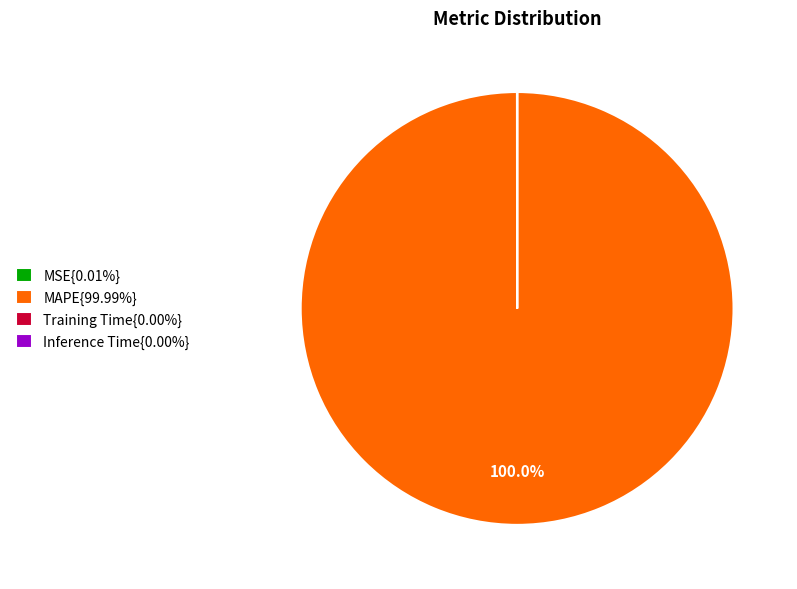

Does any single category account for the majority?

Yes